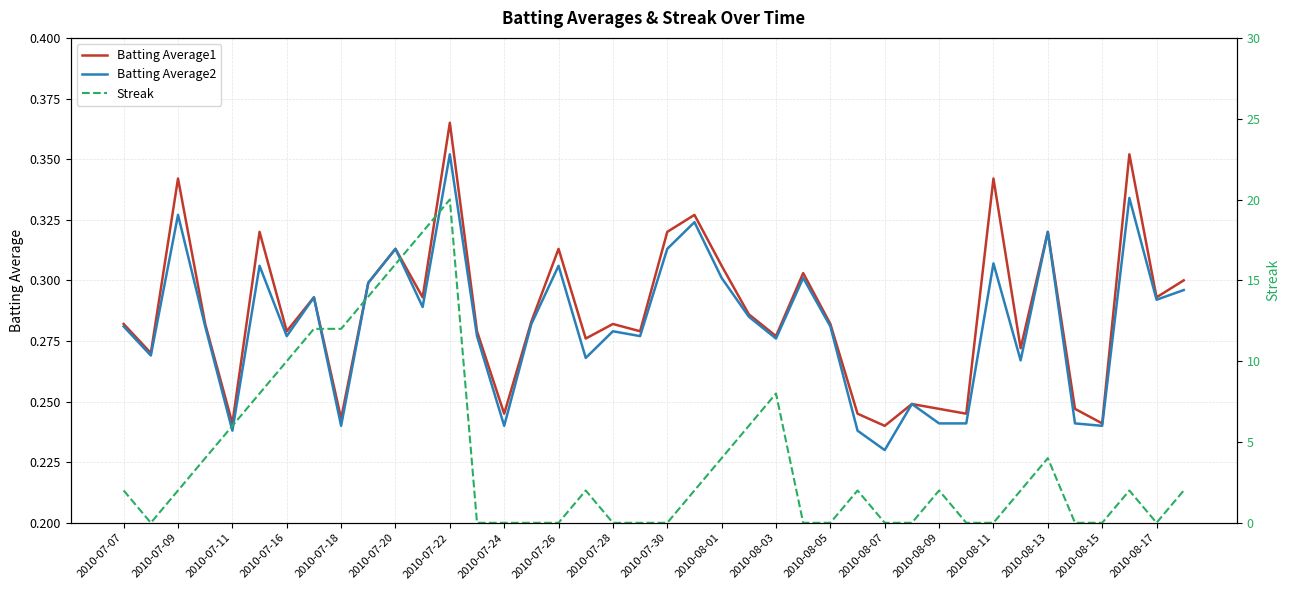

Which category has the lowest value in the Batting Average2 series?

2010-08-07